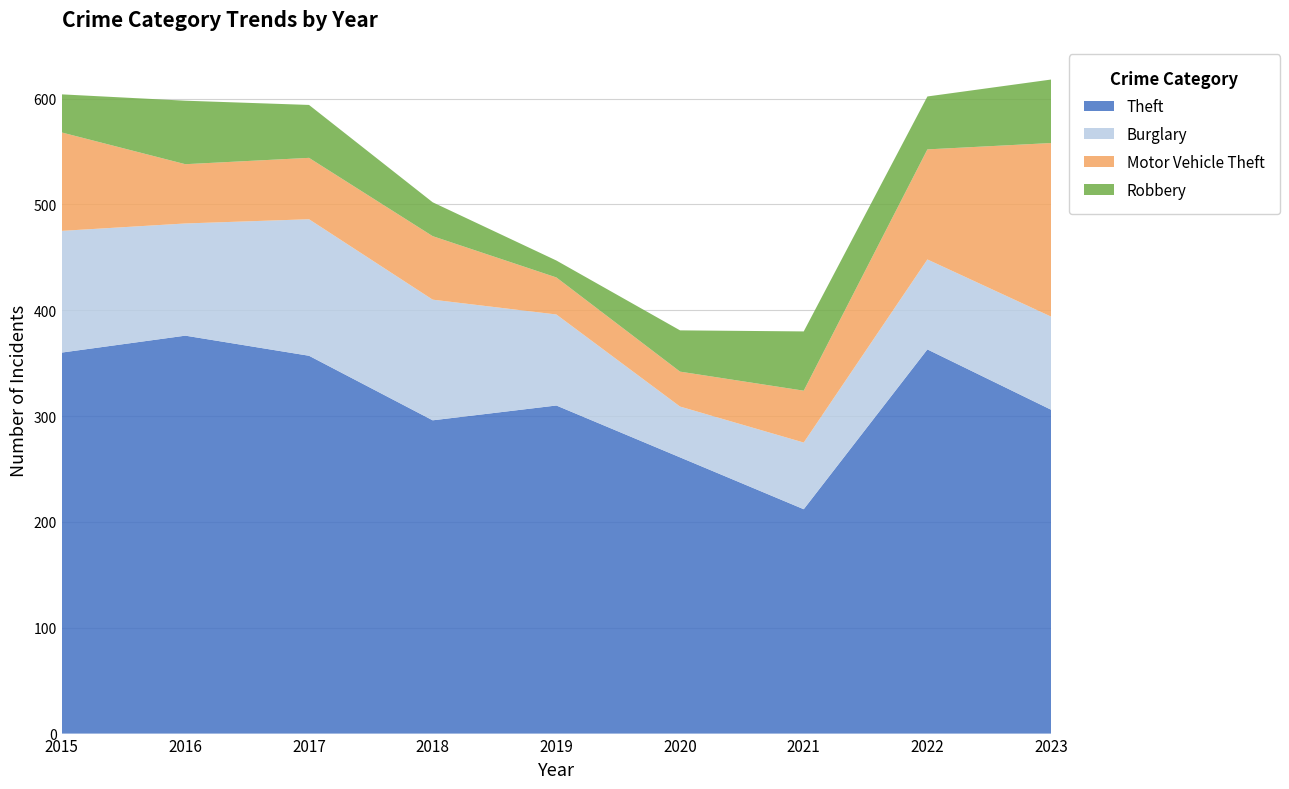

Reading right to left, extract all data points from this chart.

Theft: 306	363	212	261	310	296	357	376	360
Burglary: 88	85	63	48	86	114	129	106	115
Motor Vehicle Theft: 164	104	49	33	35	60	58	56	93
Robbery: 60	50	56	39	16	32	50	60	36